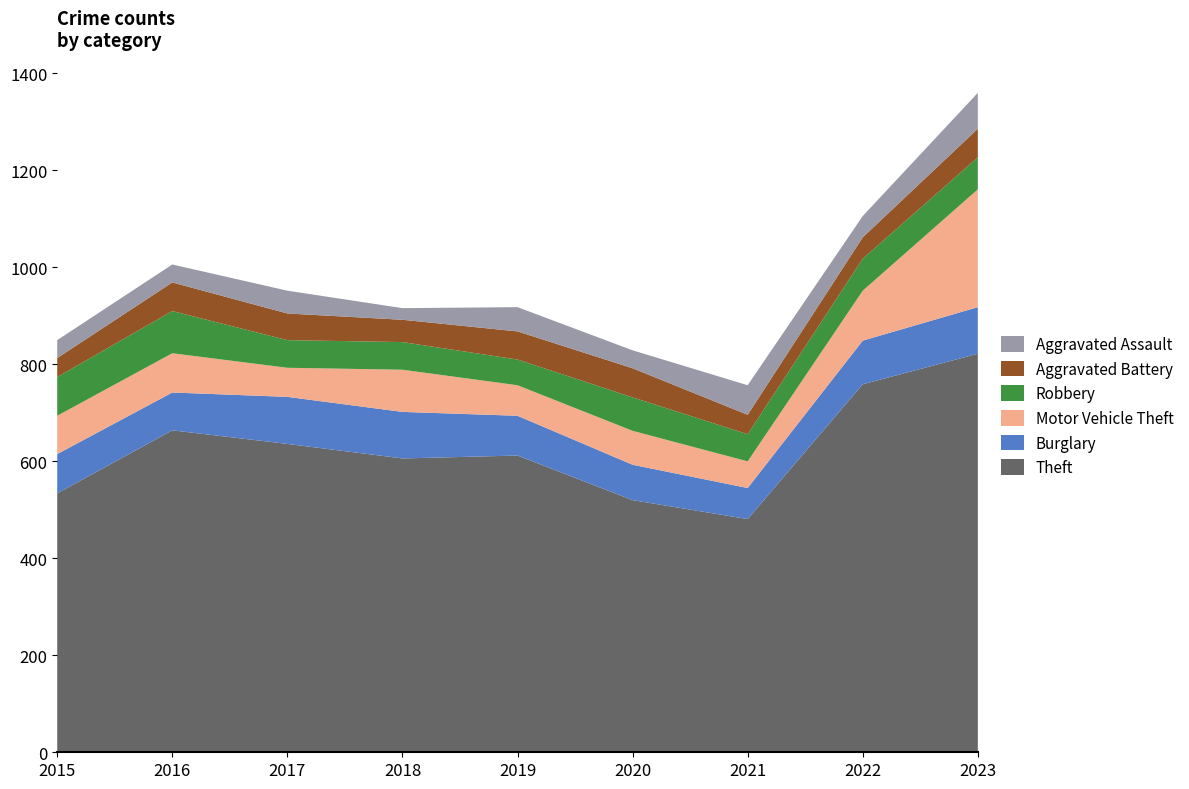

Reading left to right, what are all the values shown in this chart?

Theft: 534	664	636	606	612	520	481	759	822
Burglary: 81	78	97	96	82	73	64	90	96
Motor Vehicle Theft: 79	81	60	87	63	70	55	103	243
Robbery: 80	87	57	57	53	69	56	66	66
Aggravated Battery: 39	59	55	46	58	60	40	44	59
Aggravated Assault: 37	37	47	24	50	37	61	44	74